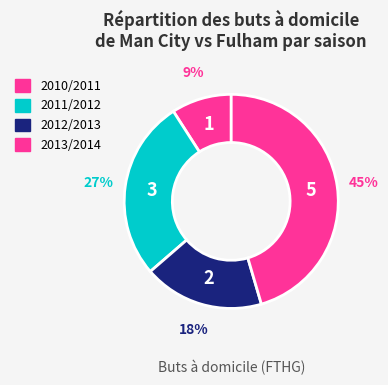

Is it true that 2013/2014 is 45% of the pie?

True